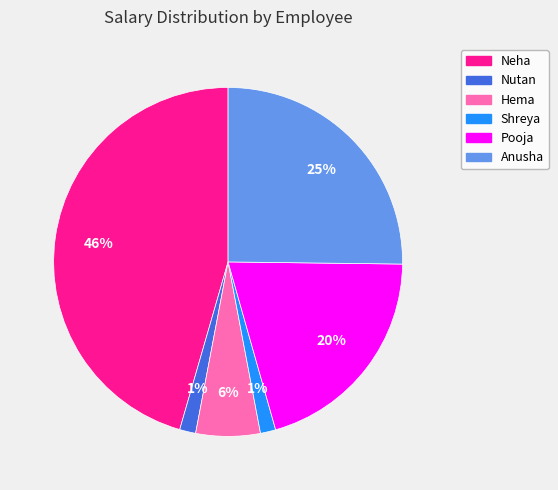

Count the number of slices in the pie.

6